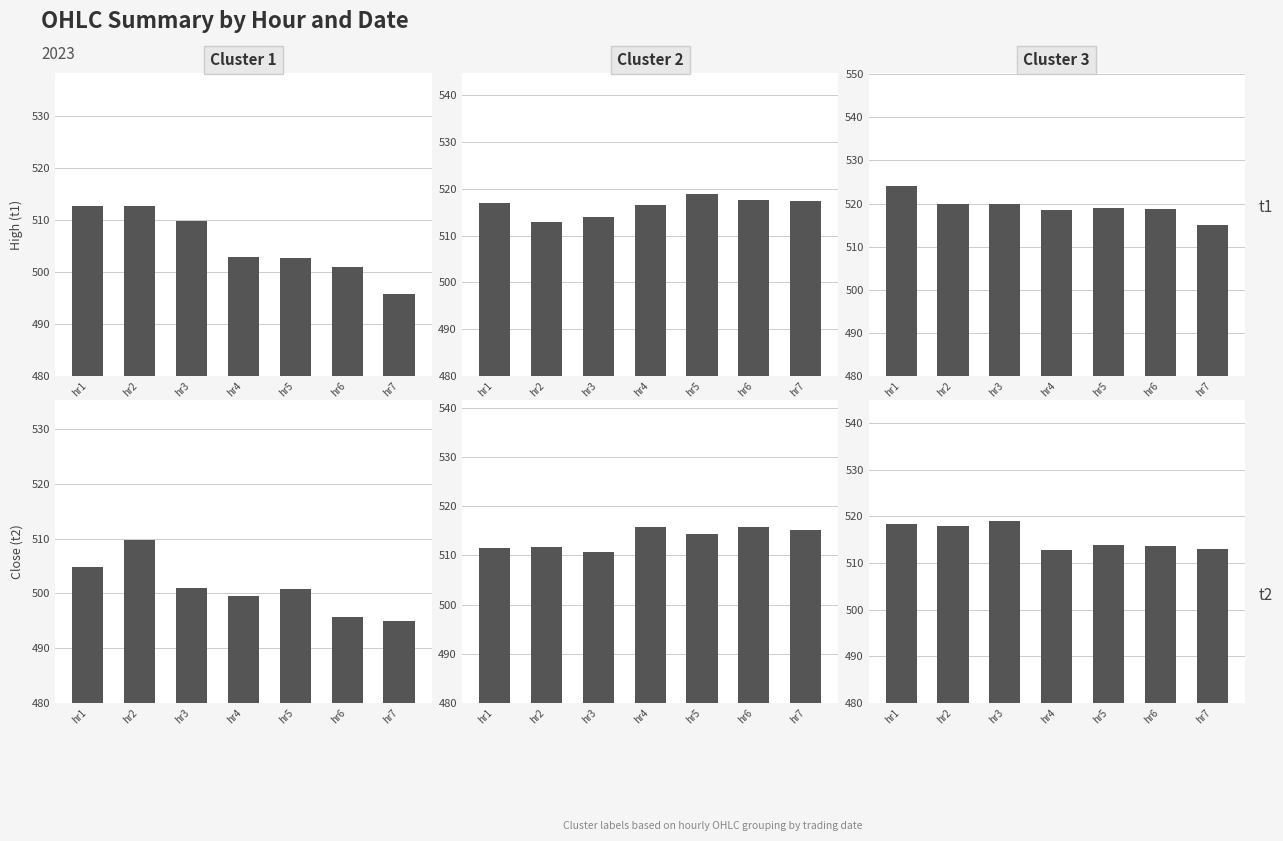

What is the value of the Close bar at the 7th from the left?

513.0